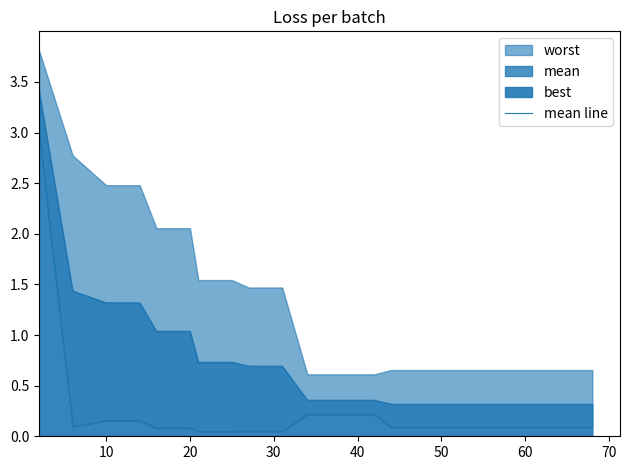

What is the value of the 20th point from the left?

0.3